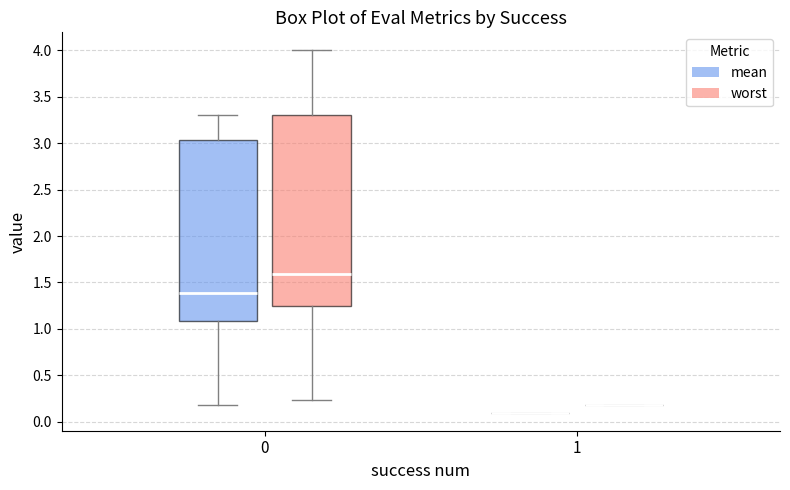

Reading left to right, transcribe this box plot: for each box, give where its median line is, the range the box spans, and where its two whiskers end, as read against the y-axis. The values are not printed on the chart, so give them approximately, as read against the axis.

0 (mean): median 1.40, box 1.10 to 3.05, whiskers 0.20 to 3.30
0 (worst): median 1.60, box 1.25 to 3.30, whiskers 0.25 to 4.00
1 (mean): box collapsed to a line at 0.10, whiskers 0.10 to 0.10
1 (worst): box collapsed to a line at 0.20, whiskers 0.20 to 0.20